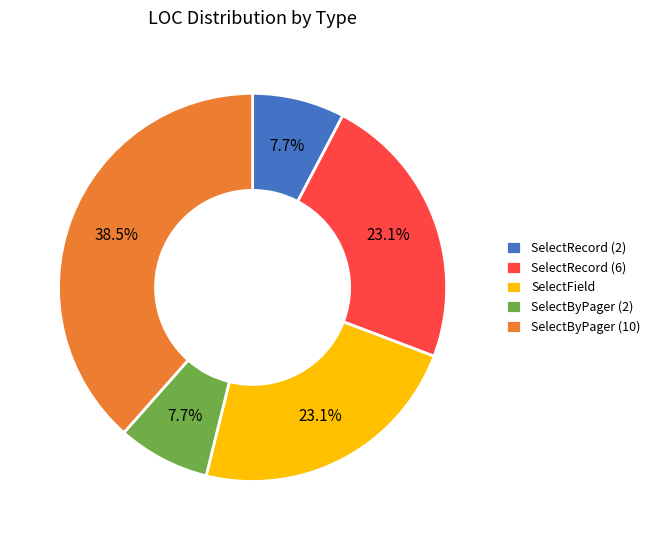

What portion of the pie excludes SelectByPager (10)?

61.5%